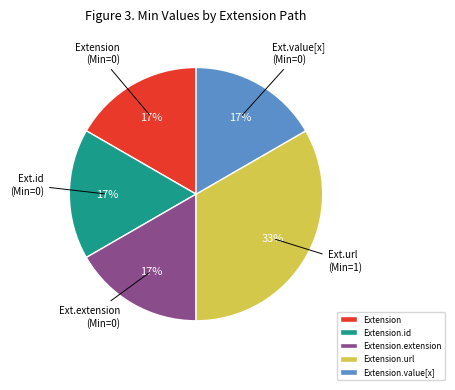

Which slice is the largest?

Extension.url